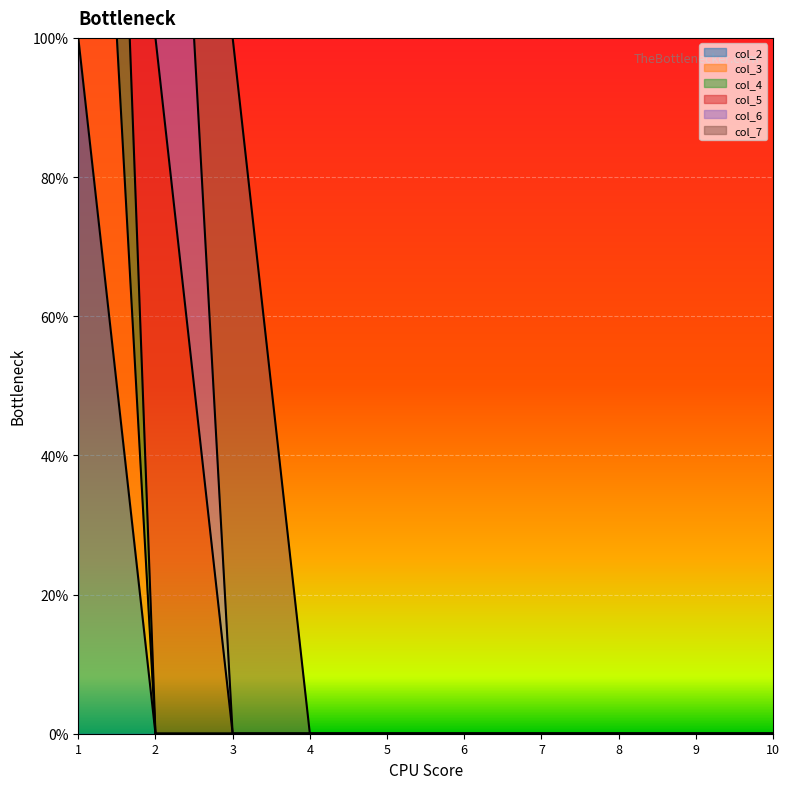

The col_4 series shows -1 at 4. True or false?

False